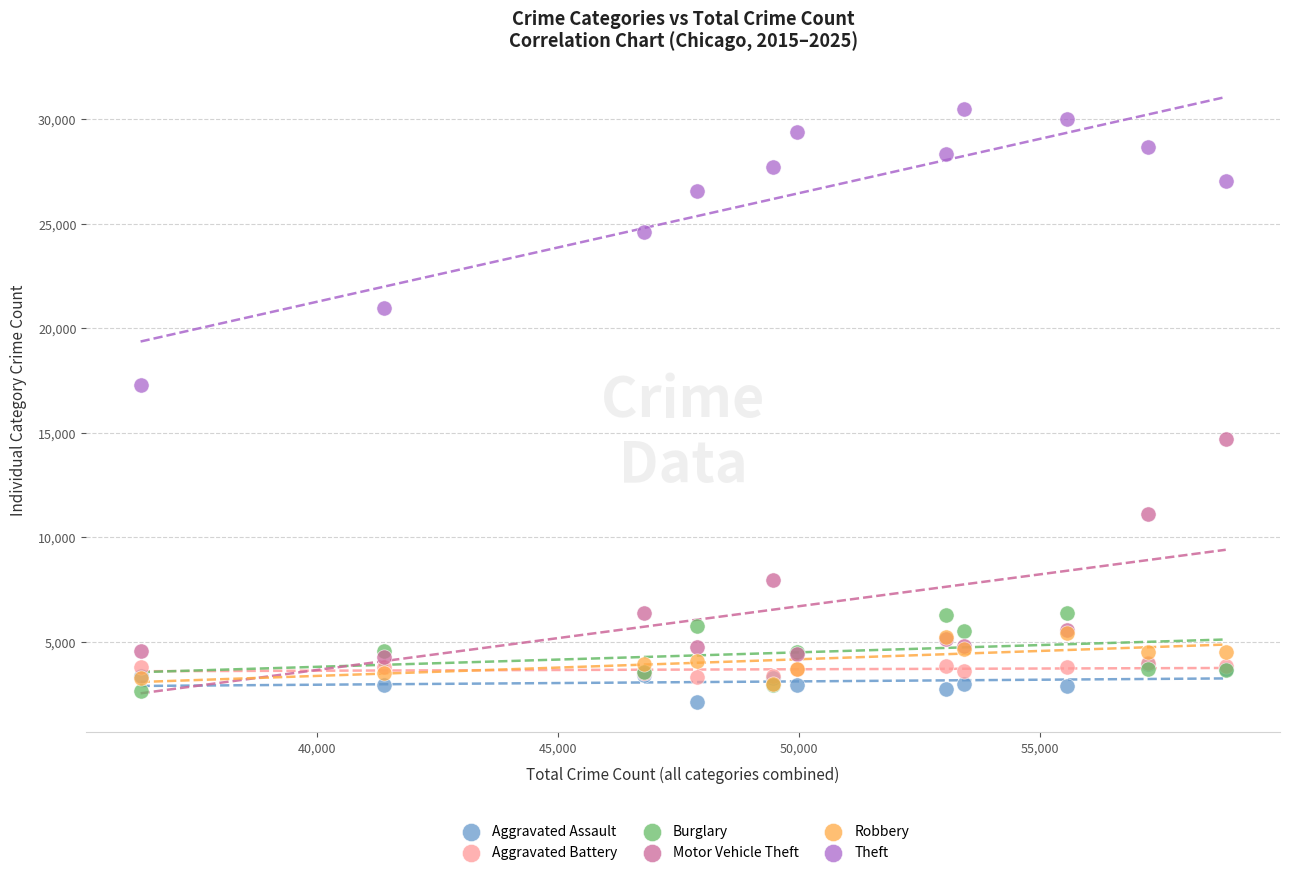

Across all series, what Y value is closest to 16300?

17256